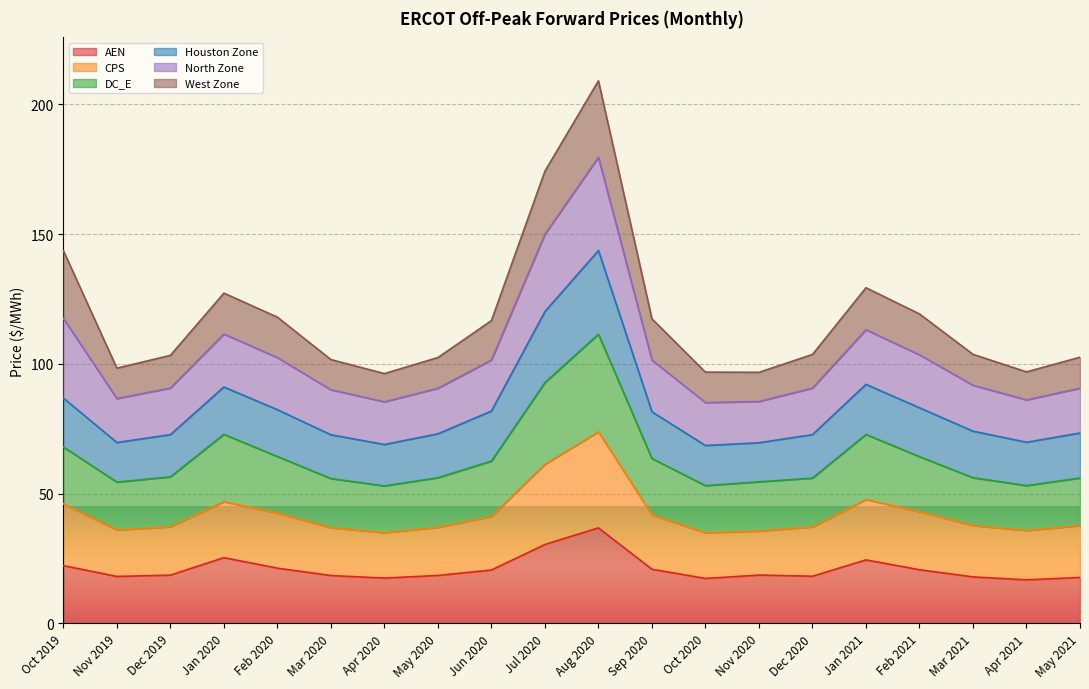

In AEN, how many points are lower than both neighbors (excluding endpoints)?

5